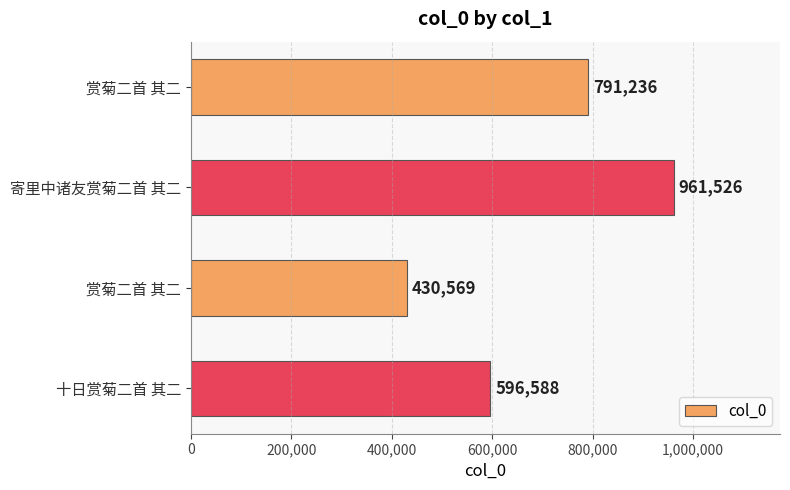

What is the minimum value shown in the chart?

430569